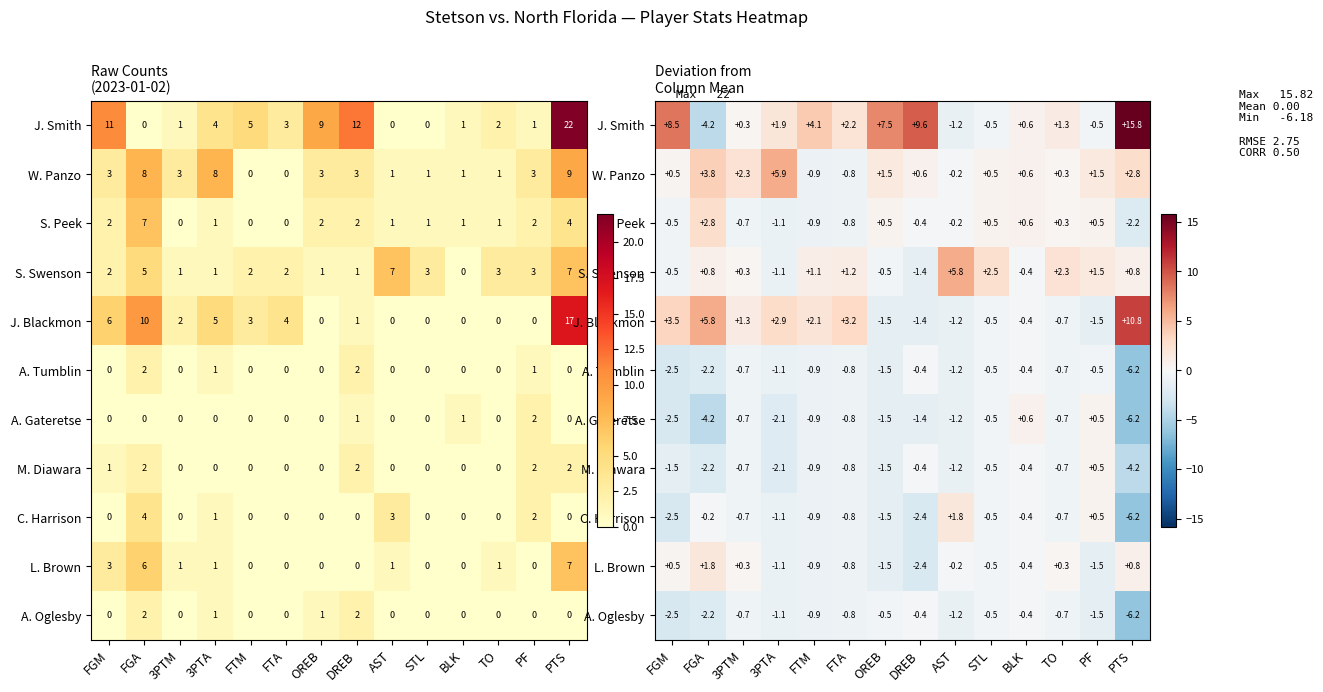

At which label does C. Harrison first exceed 0?

AST